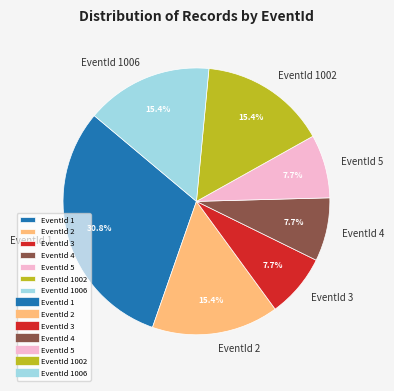

To the nearest percent, what is the difference between the largest and smallest slice percentages?

23%